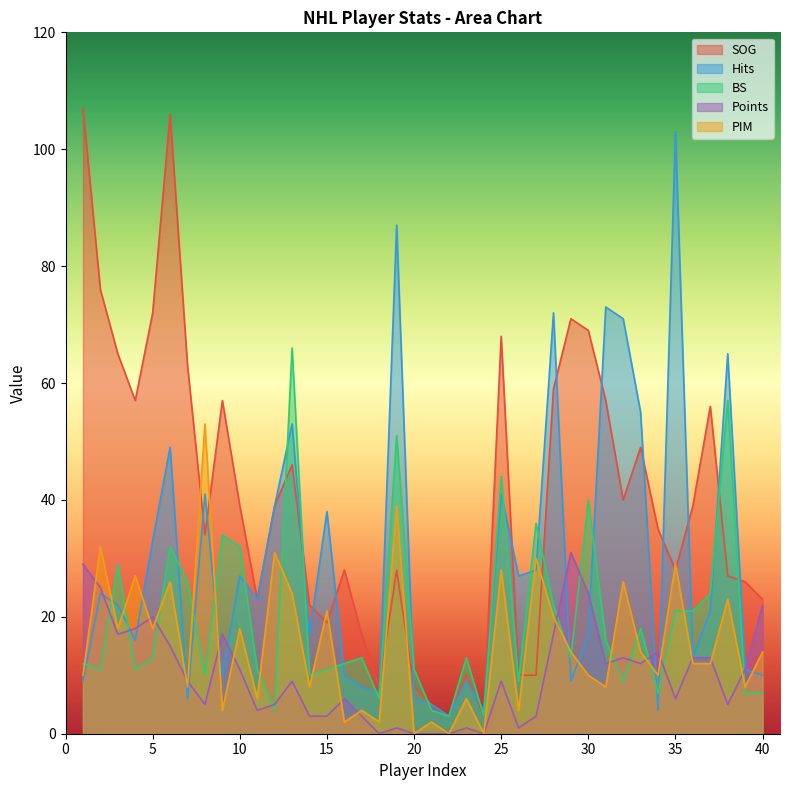

How many series are shown in this chart?

5